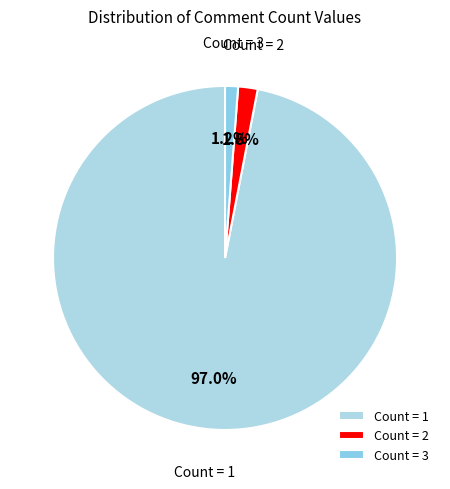

Which slice is the smallest?

Count = 3